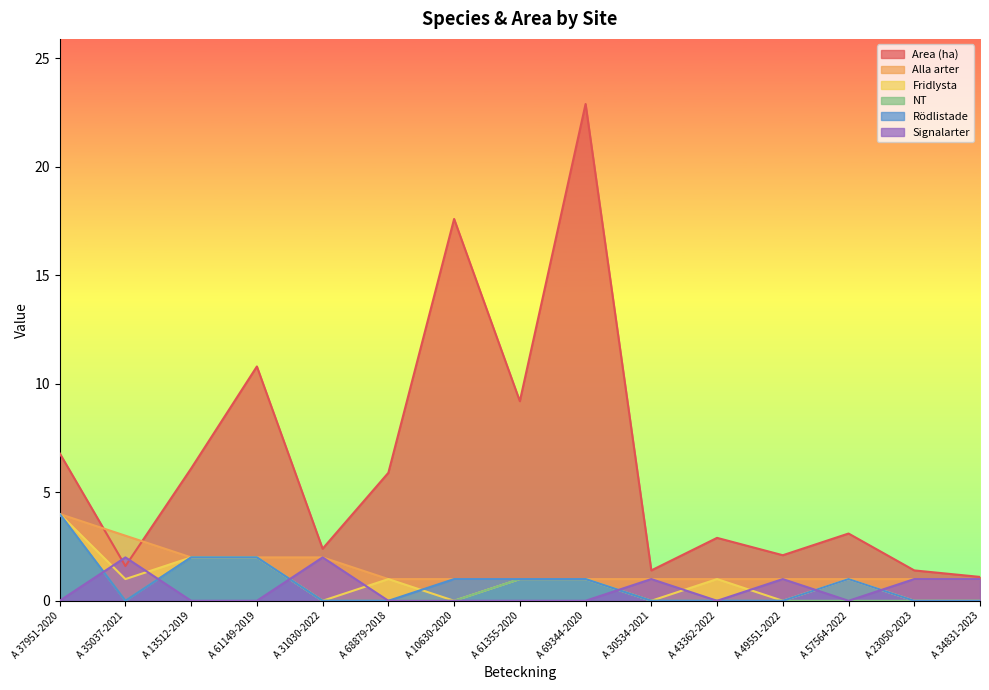

How many values in the Fridlysta series are below 1?

6